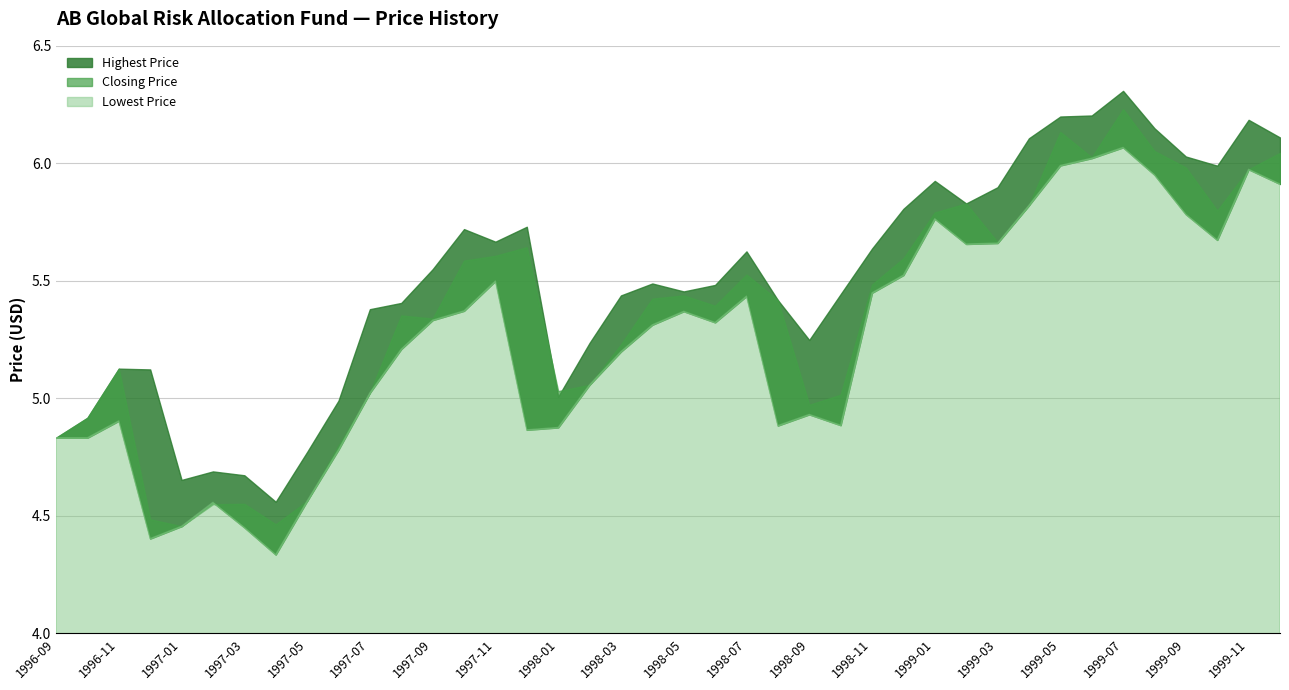

What are all the series names shown in the legend?

Highest Price, Closing Price, Lowest Price